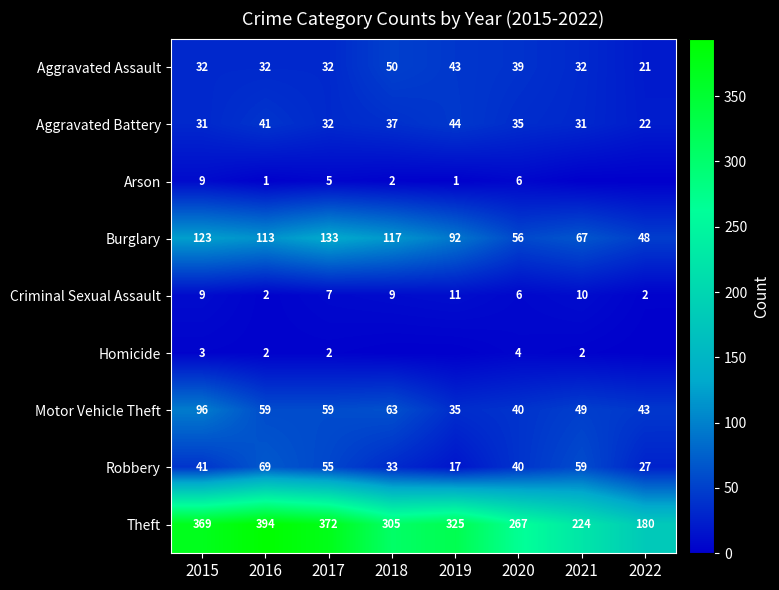

Count the Criminal Sexual Assault values in the range 6 to 10.

5